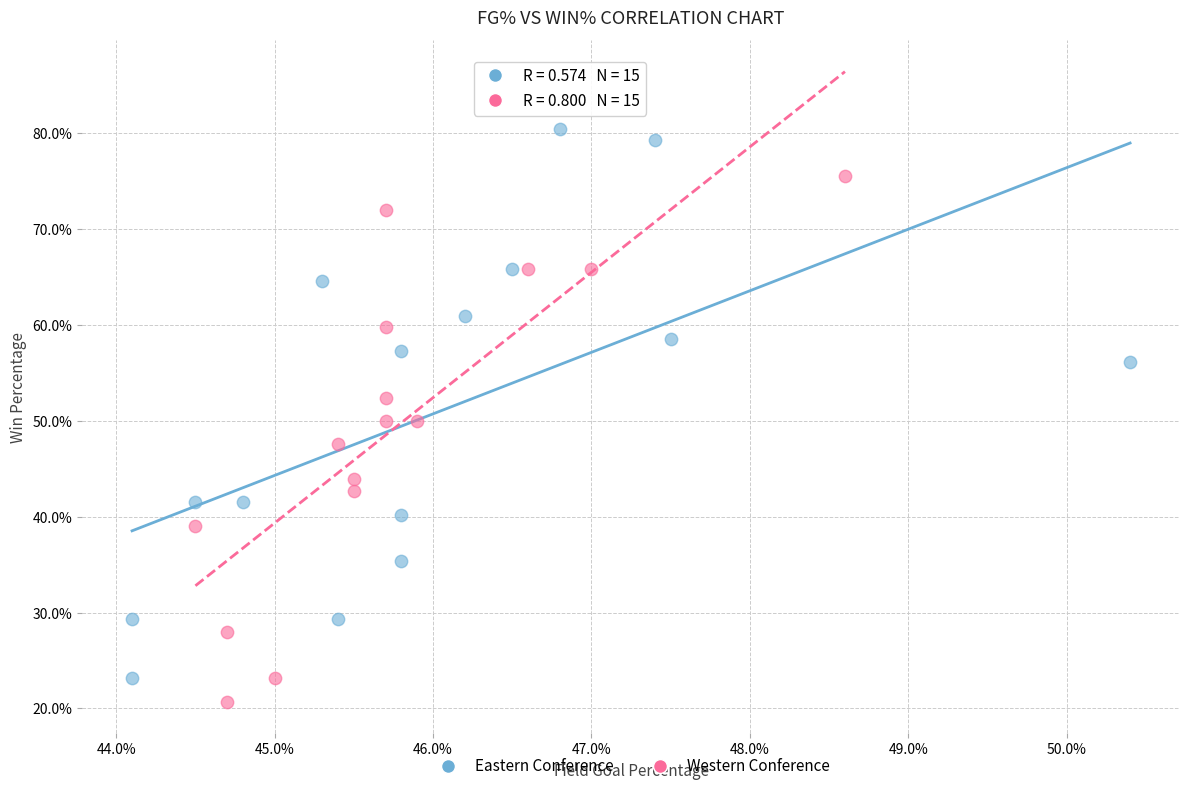

Which series contains the highest Y value?

Eastern Conference